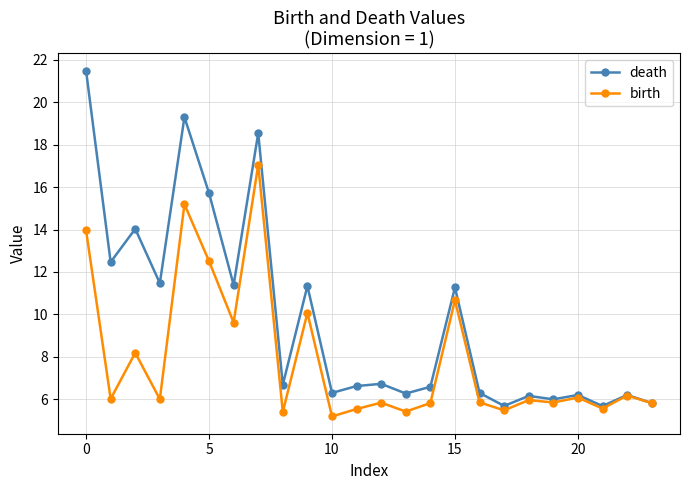

In birth, how many points are higher than both neighbors (excluding endpoints)?

9